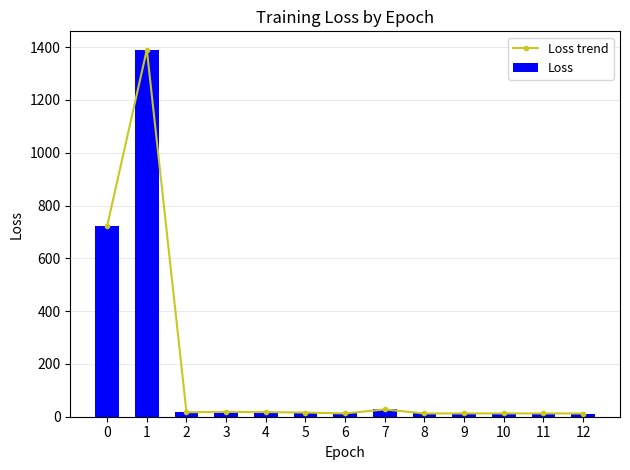

Count the number of categories in the chart.

13